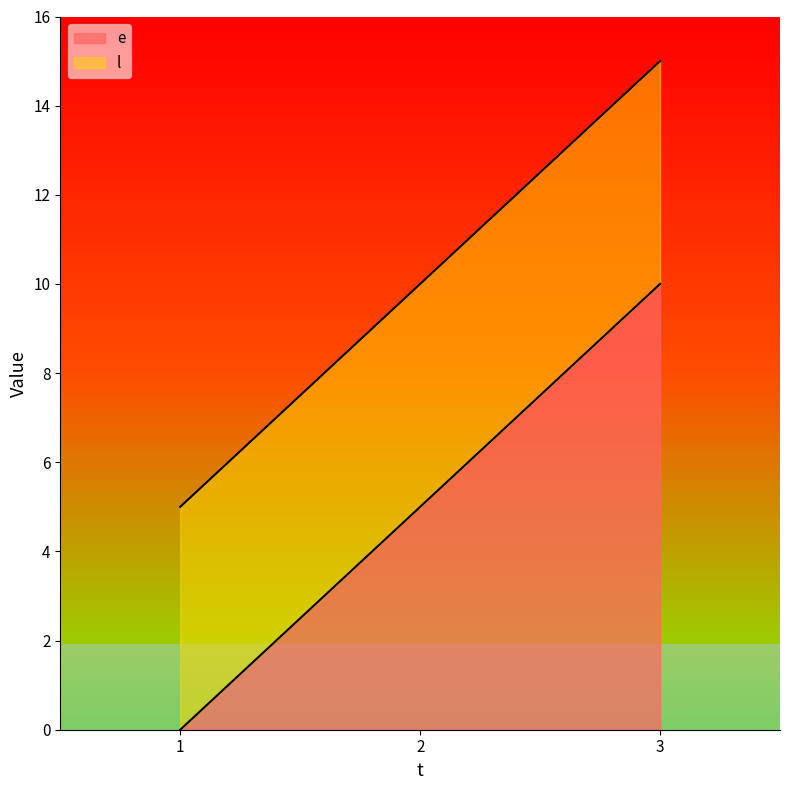

Does the chart display data point markers on the line(s)?

No